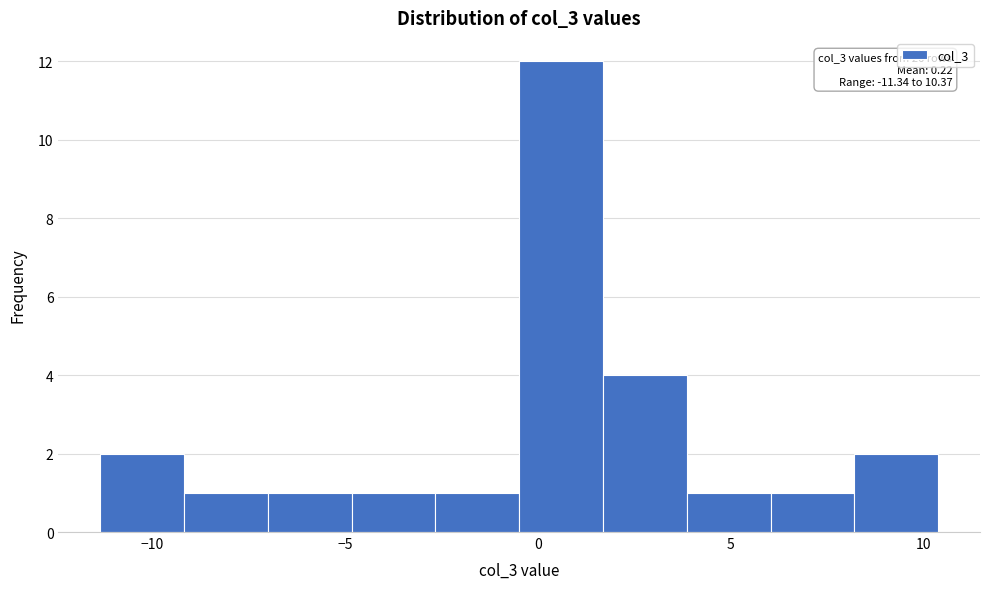

Which range on the x-axis has the tallest bar?

-0.5 to 1.5